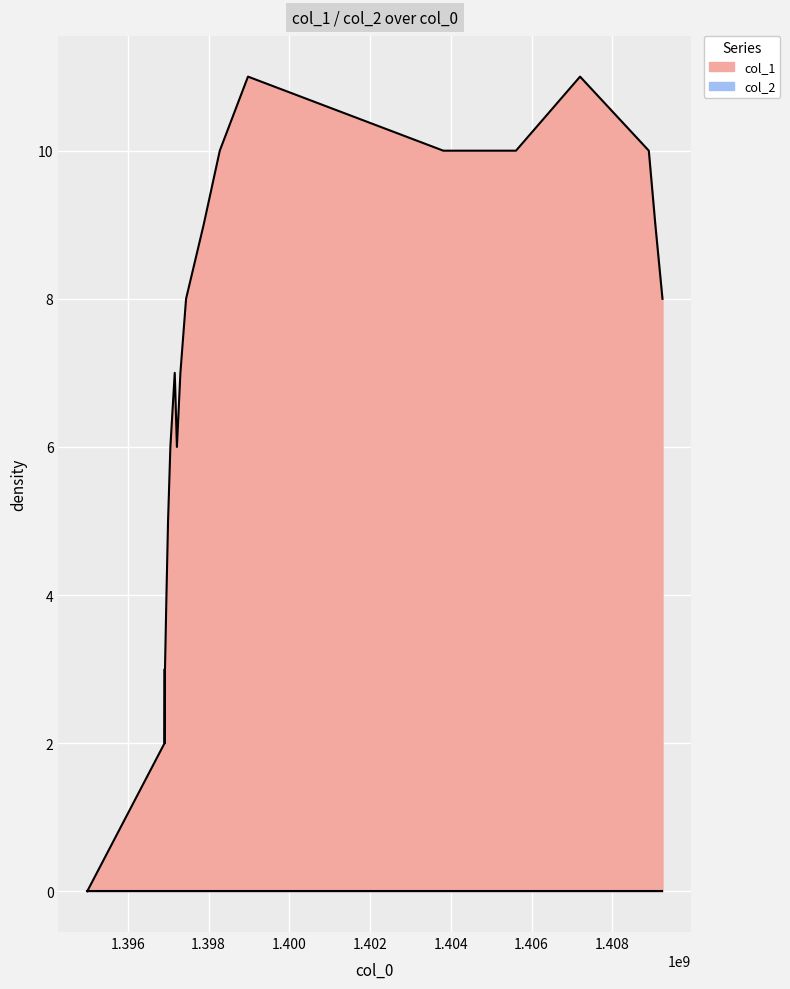

Is it true that the value at 14 is 7?

False